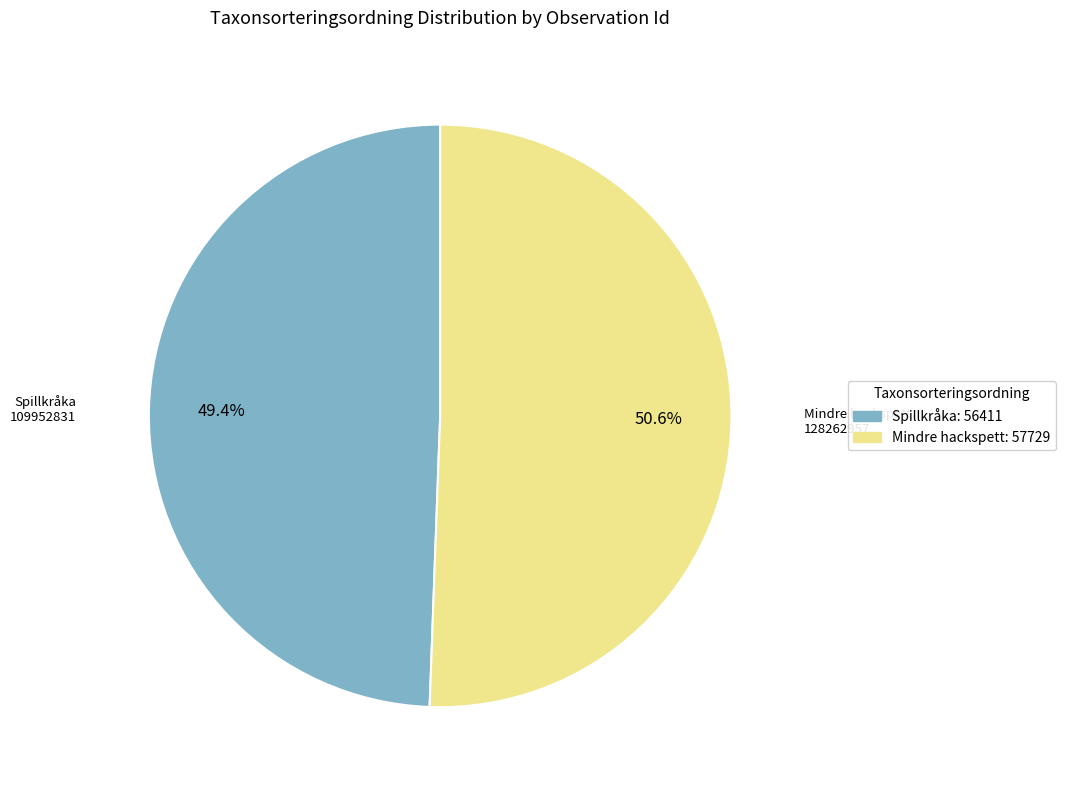

What is the total percentage of Mindre hackspett: 57729 and Spillkråka: 56411?

100.0%